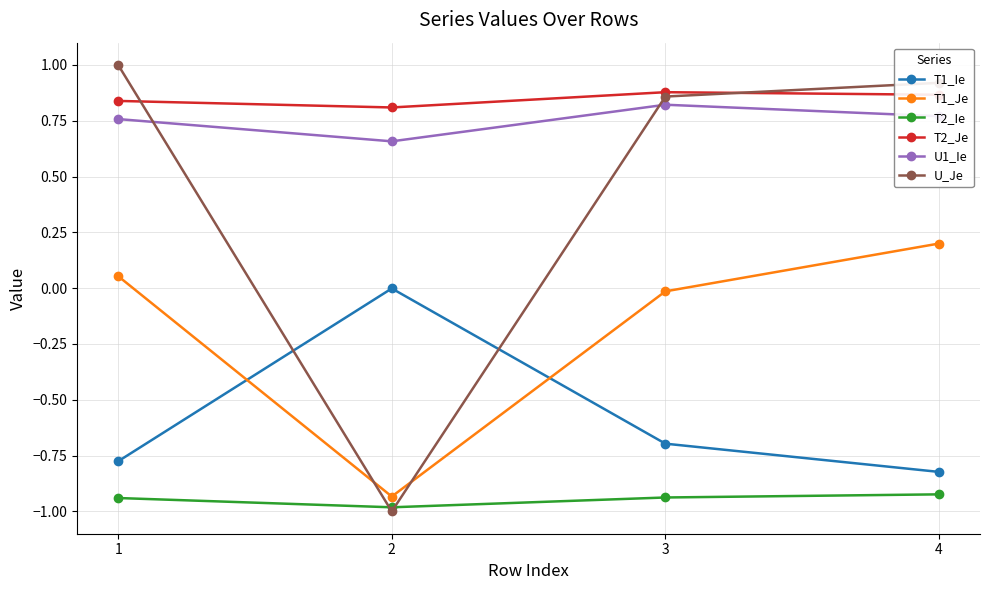

How many lines are shown in the chart?

6